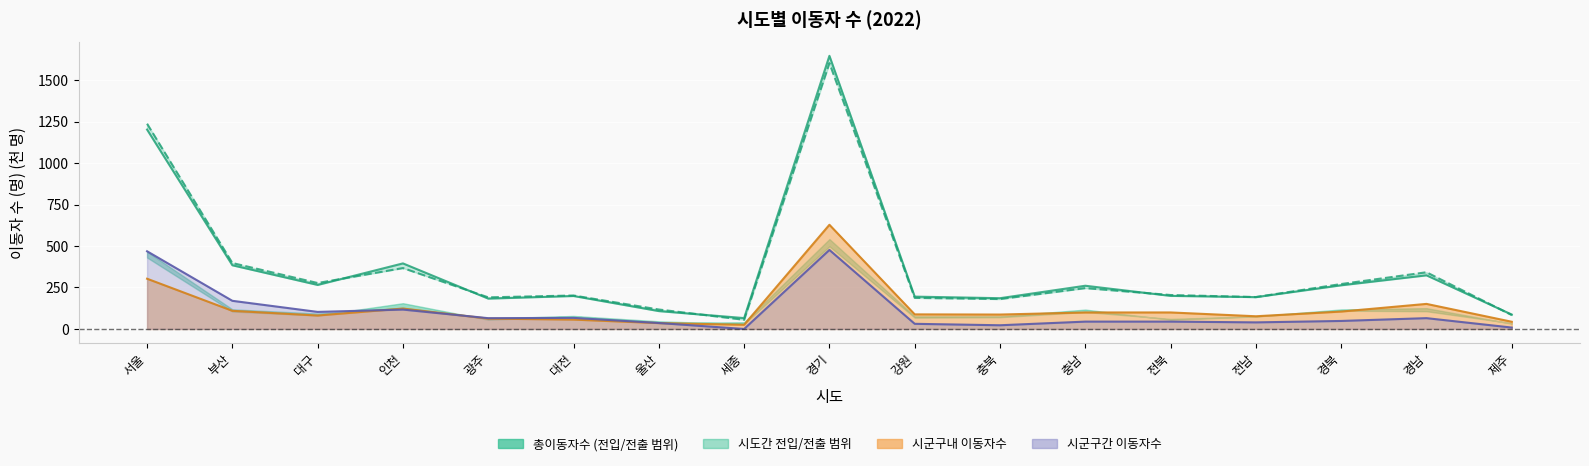

What is the spread (max minus min) of values at 전북?

160.2